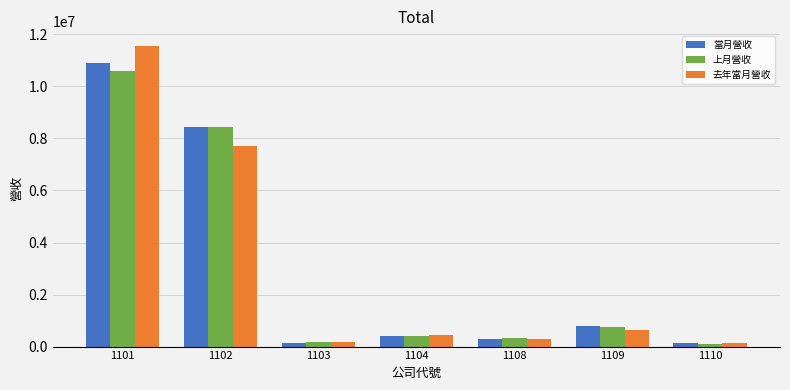

What is the minimum value shown in the chart?

118229